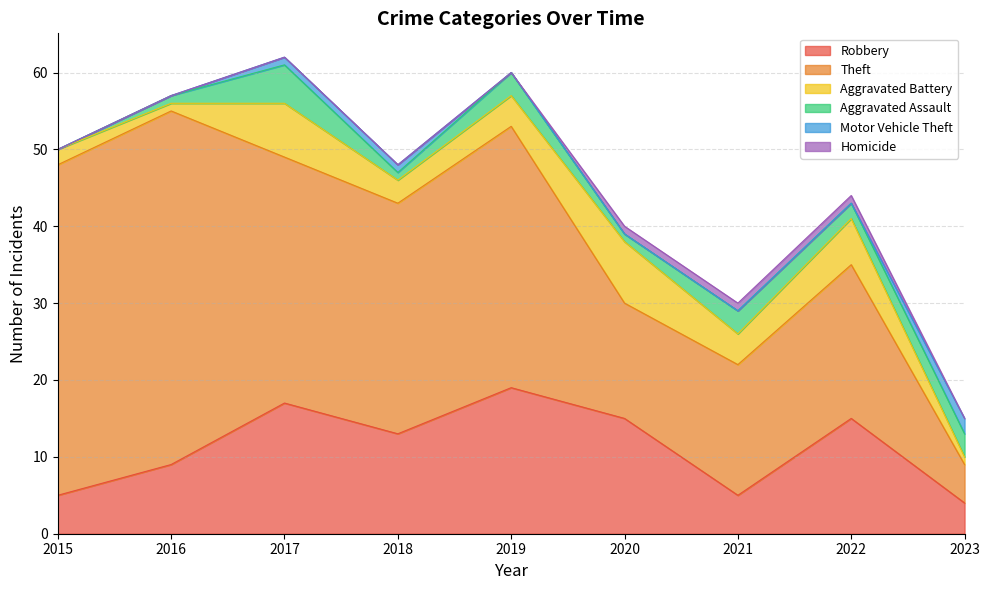

Which series changed the most between 2021 and 2023?

Theft